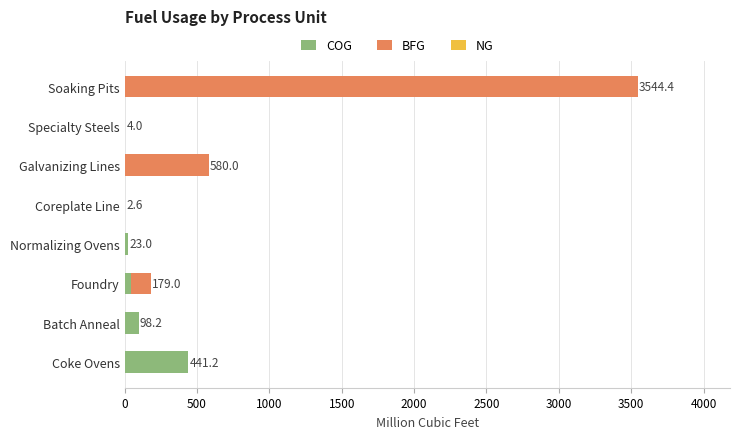

What is the sum of all COG values?

606.0